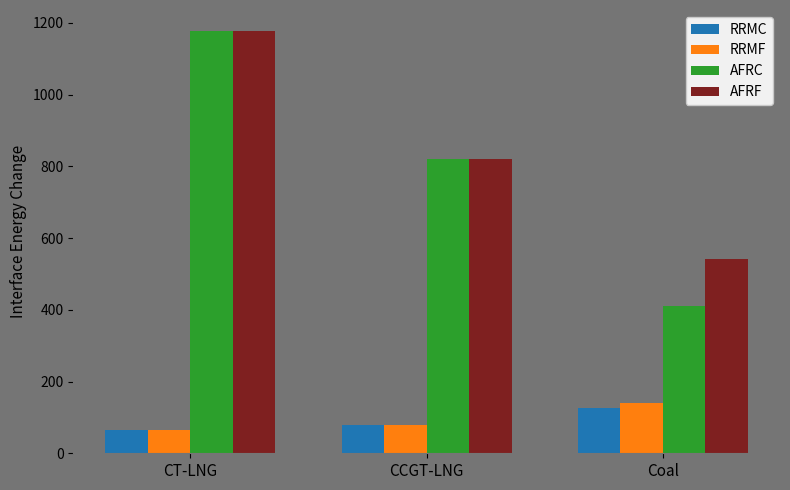

Is the value of RRMF at CT-LNG greater than the value of AFRC at Coal?

No